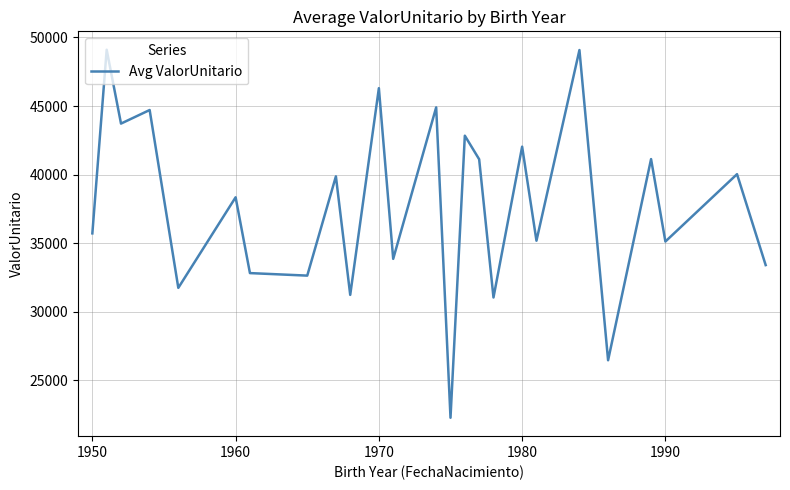

What is the minimum value shown in the chart?

22265.5